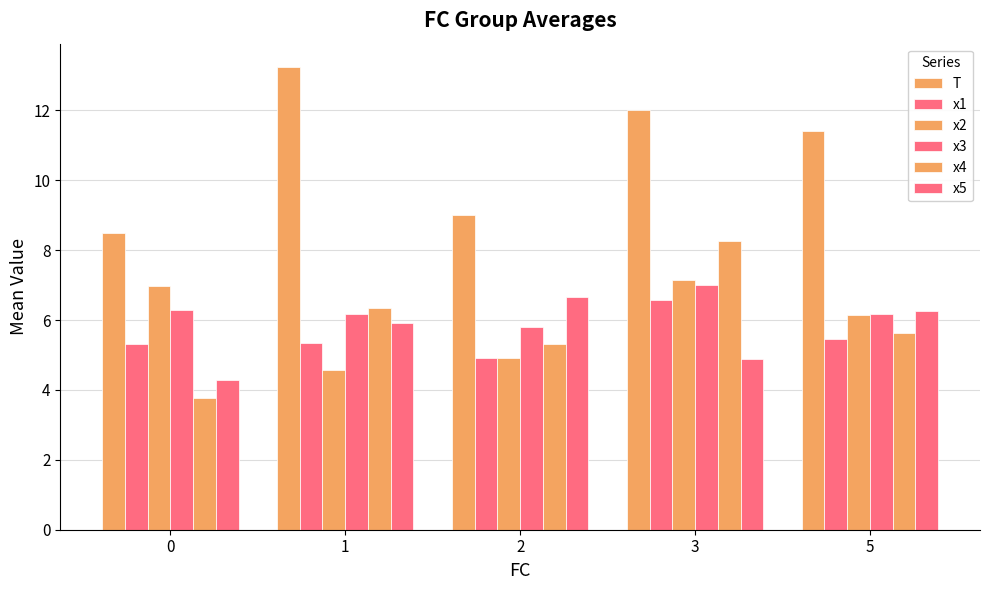

How many categories are shown in the chart?

5